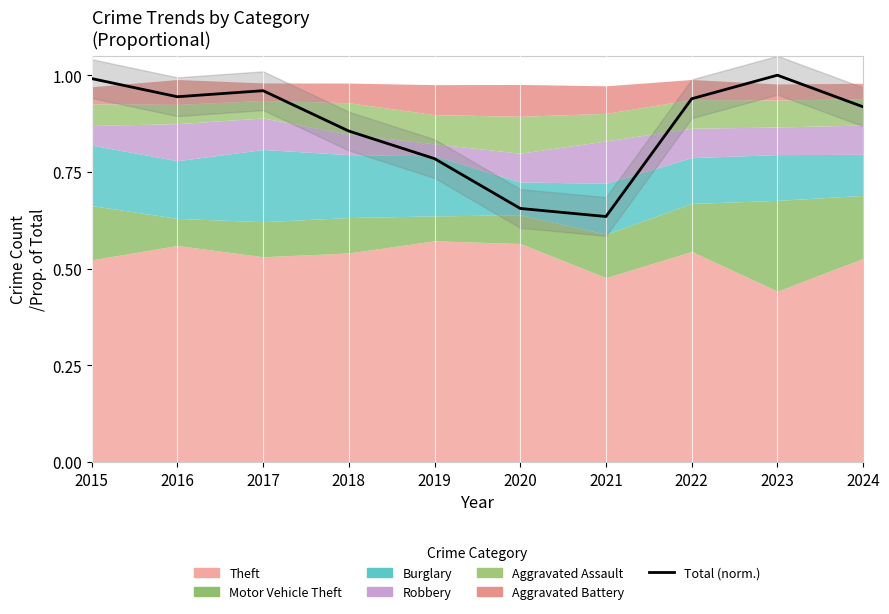

What is the sum of all values?

8.7